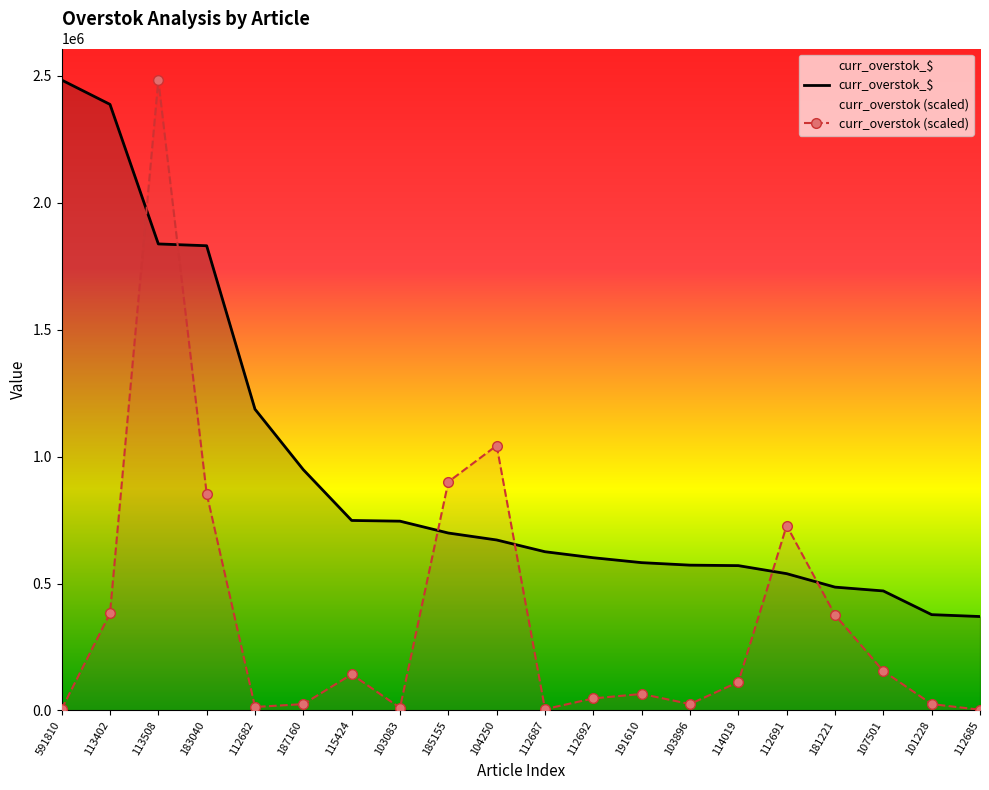

Rank the series by their average value, from highest to lowest.

curr_overstok_$, curr_overstok (scaled)